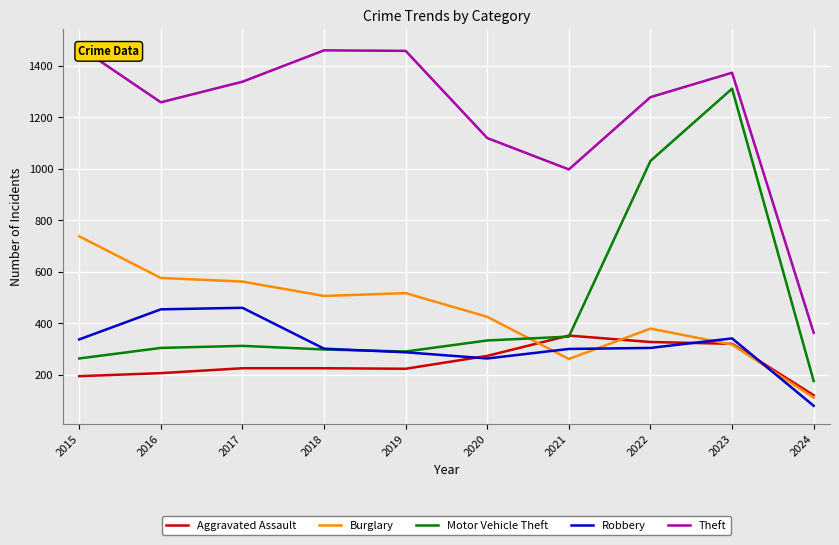

Which series has the largest total across all categories?

Theft